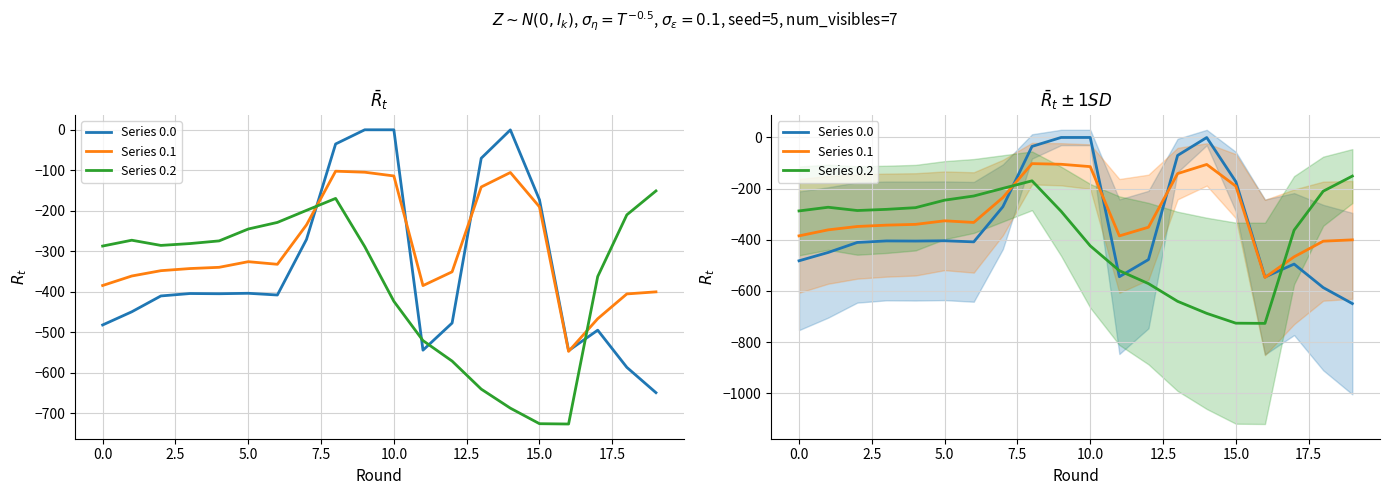

At which label is Series 0.2 closest to -438?

10